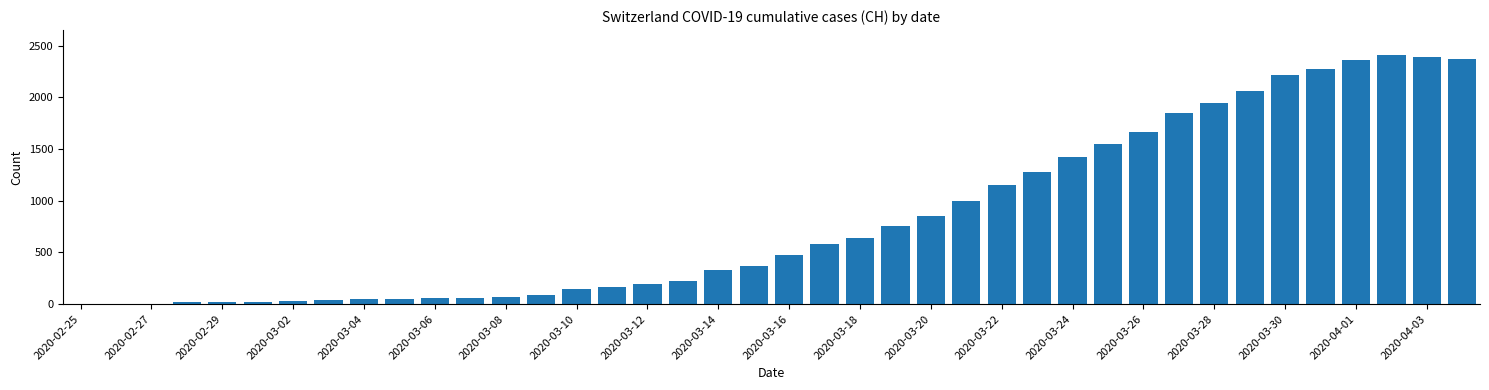

What is the greatest value displayed?

2409